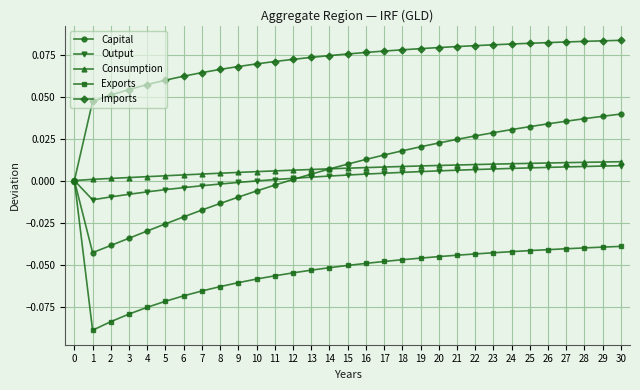

Which series changed the most between 5 and 24?

Capital